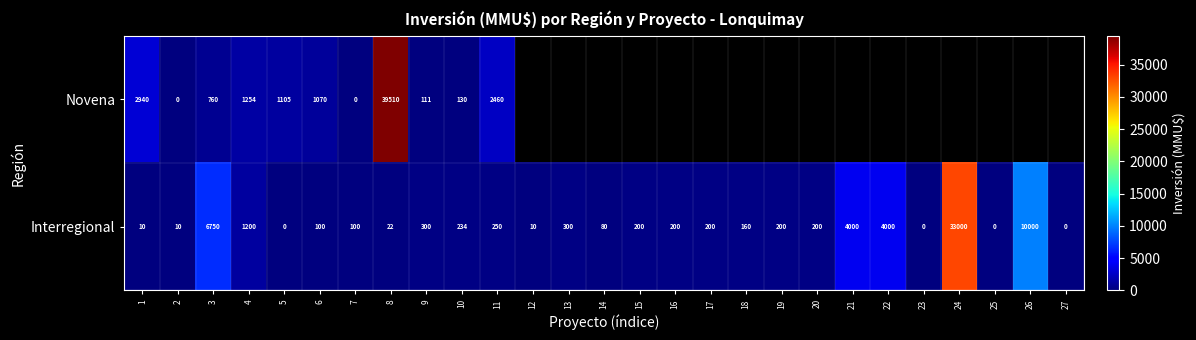

Is it true that Novena equals 1105 at 5?

True